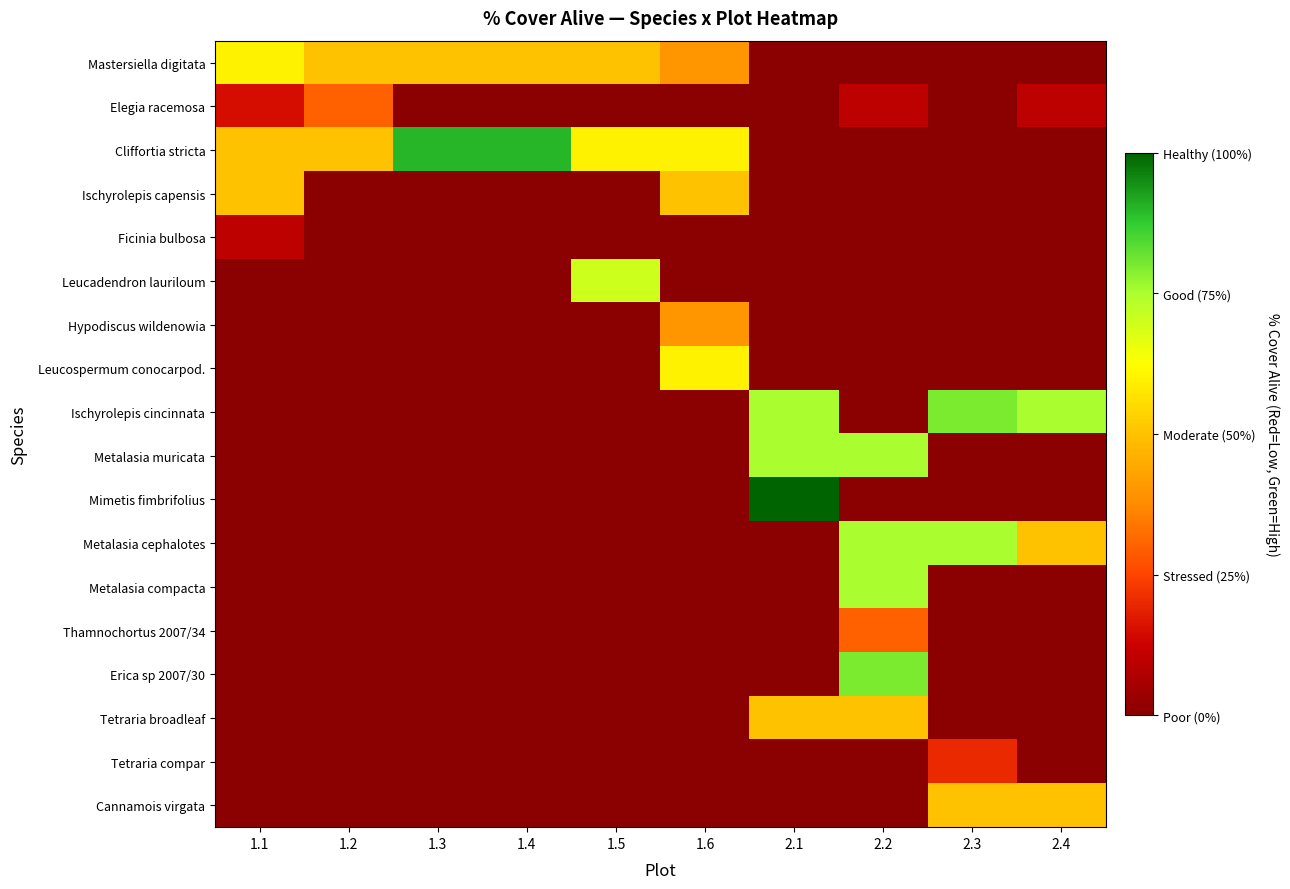

What is the total value across all series at 2.2?

395